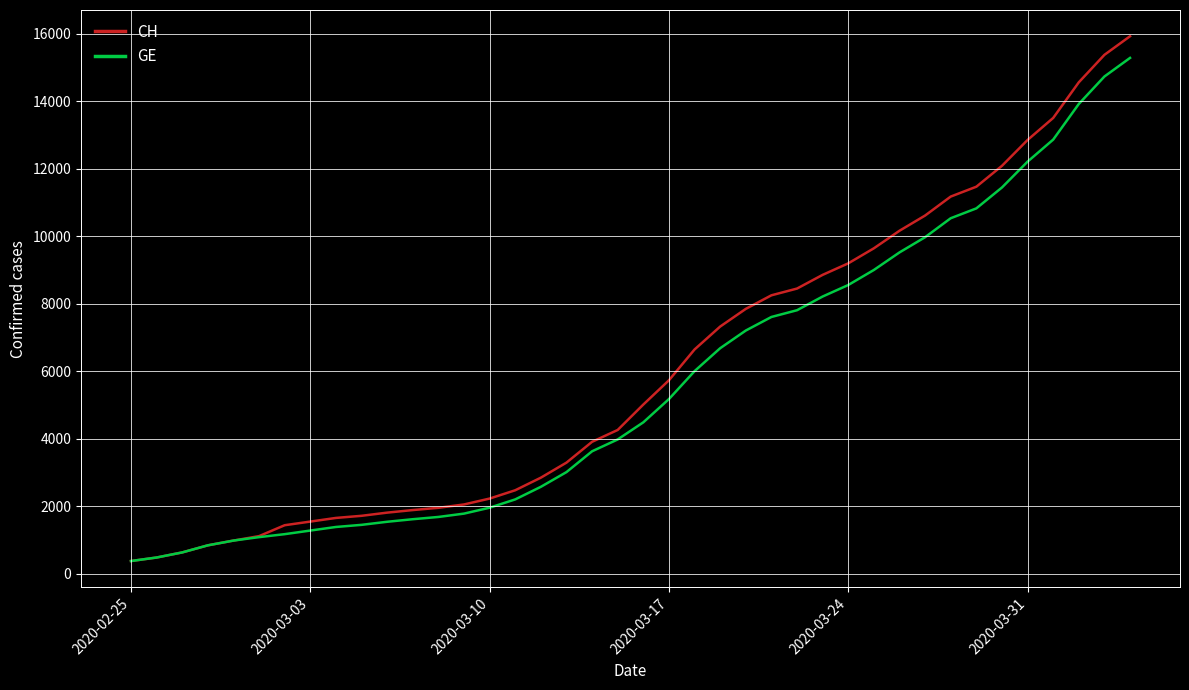

What is the highest value of the GE series?

15284